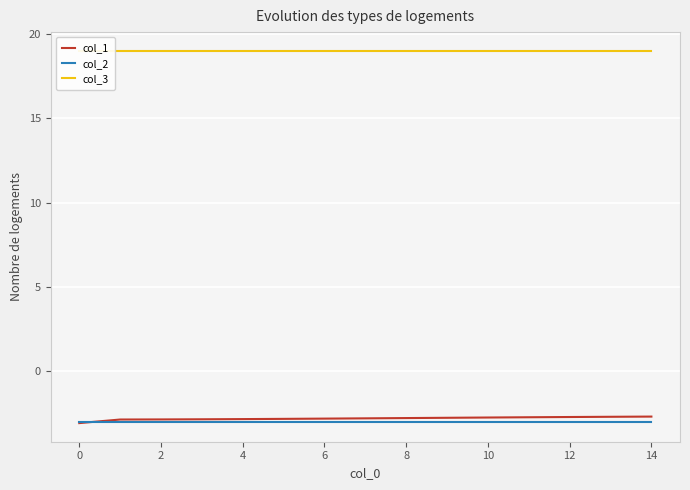

Count the number of data series in this chart.

3